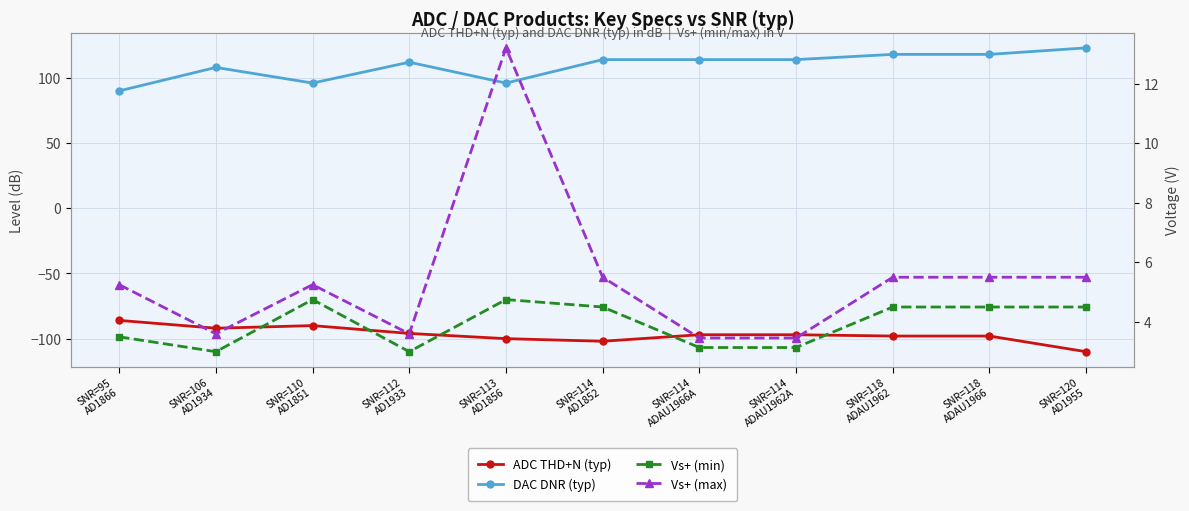

True or false: ADC THD+N (typ) has more than 1 points higher than both neighbors.

False